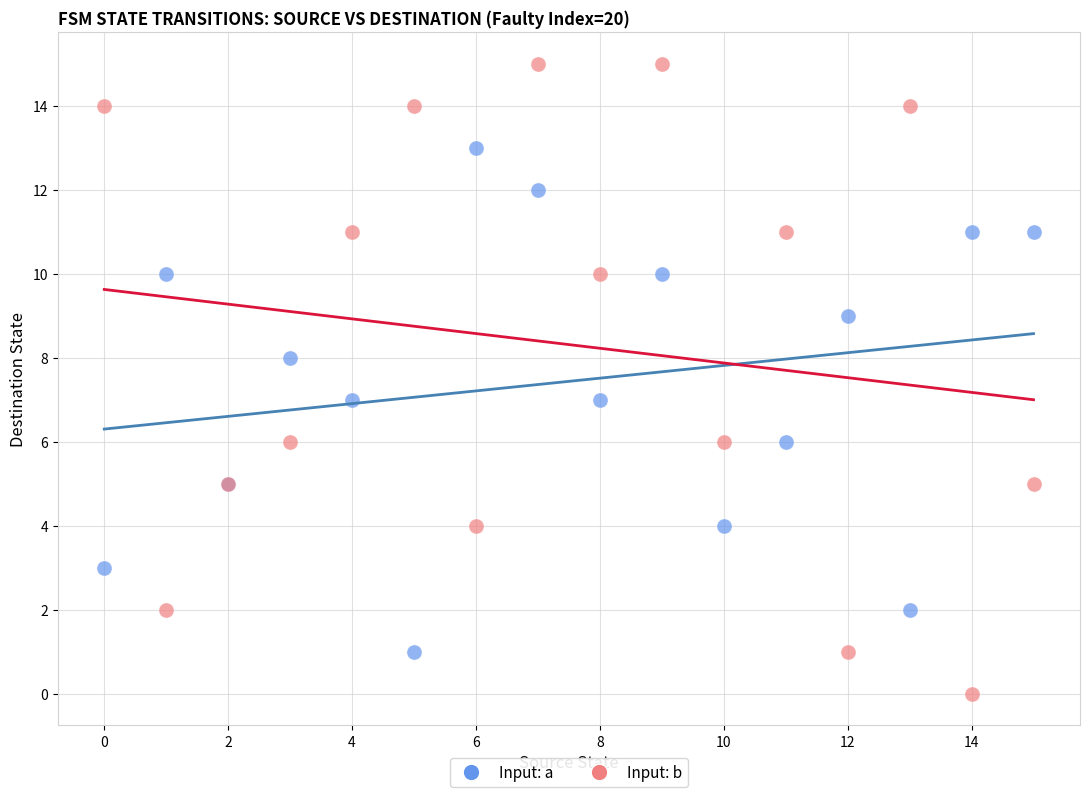

Which series contains the highest Y value?

Input: b